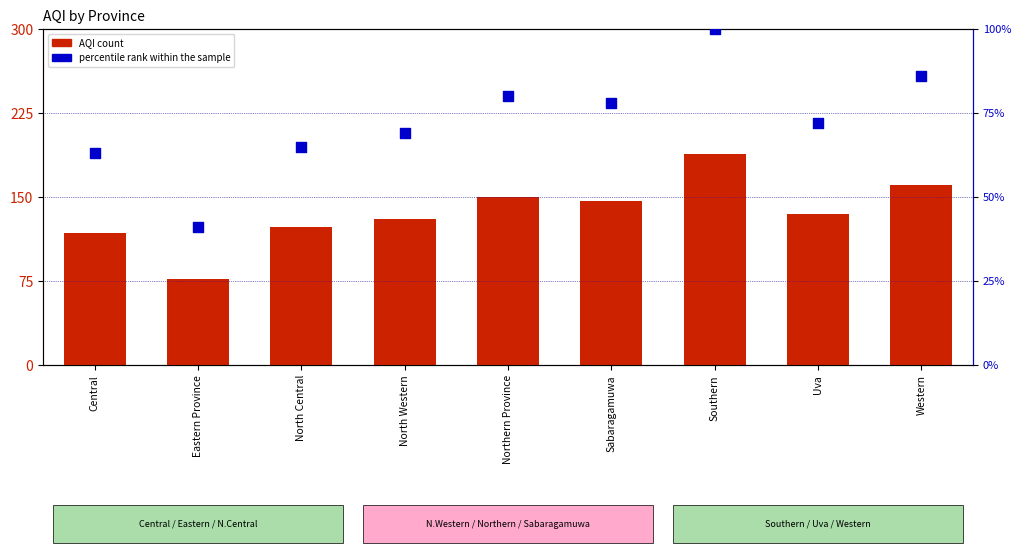

Is the value of percentile rank within the sample at Central greater than the value of AQI at Southern?

No